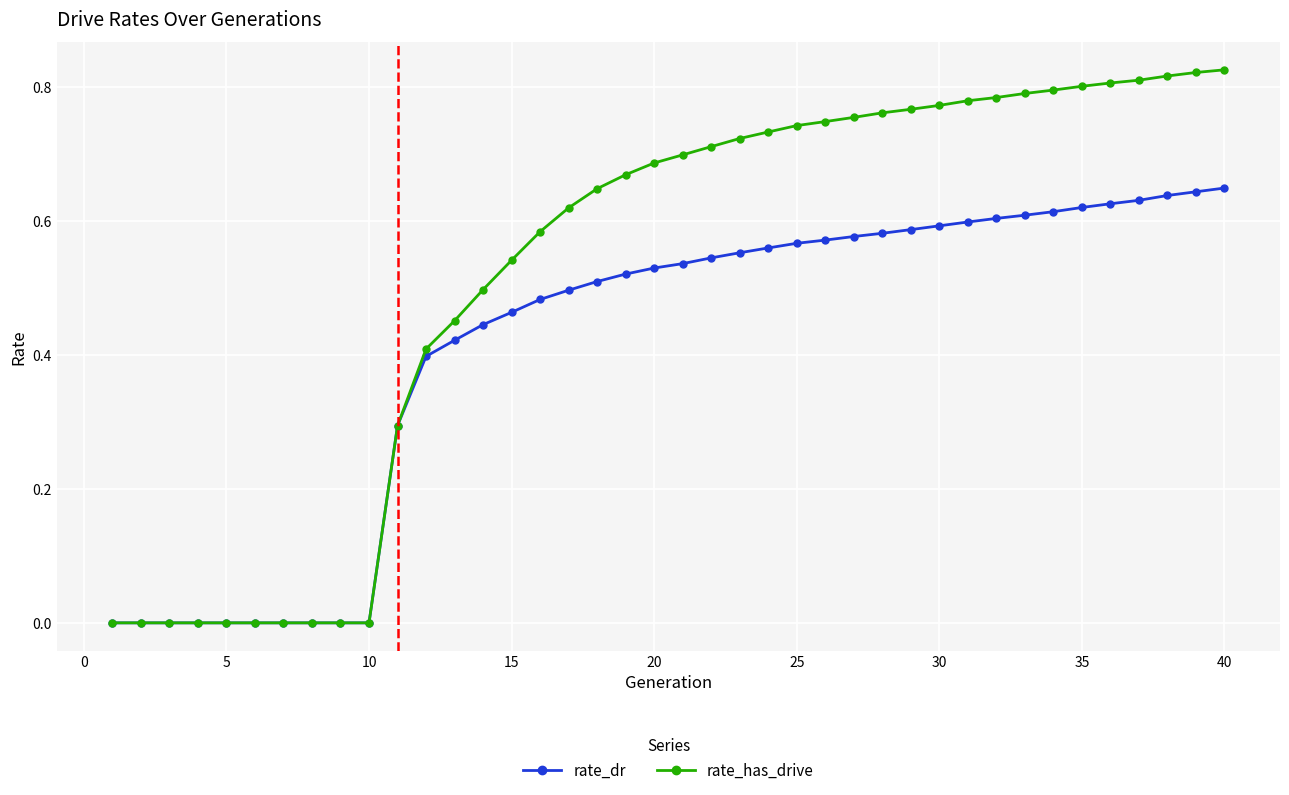

Which series has the largest total across all categories?

rate_has_drive